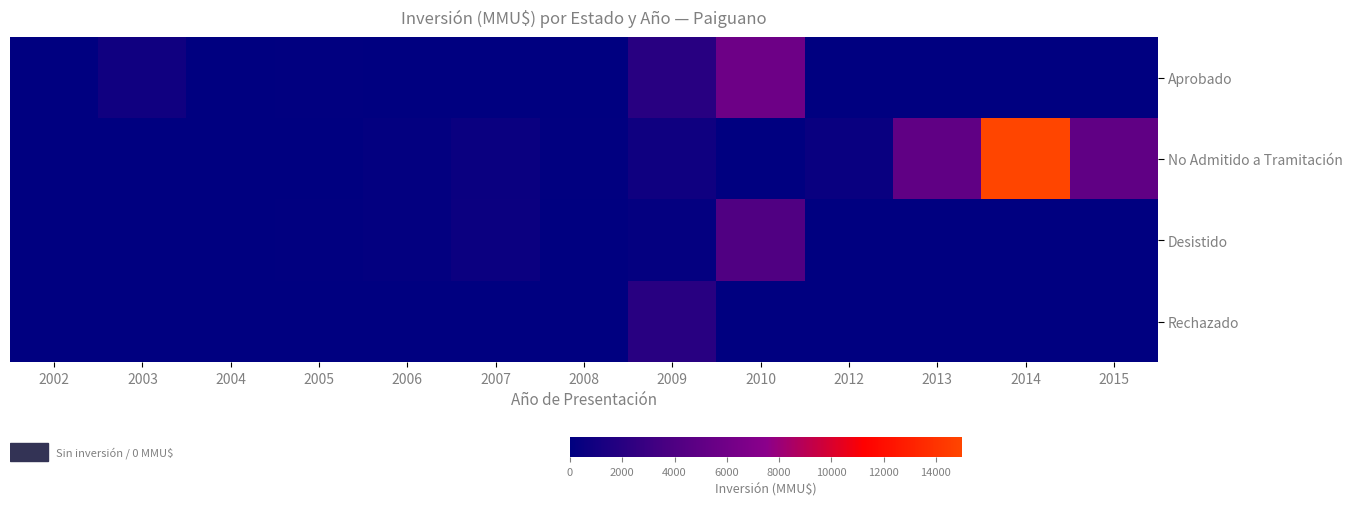

List the series in order of their peak value, lowest first.

Rechazado, Desistido, Aprobado, No Admitido a Tramitación